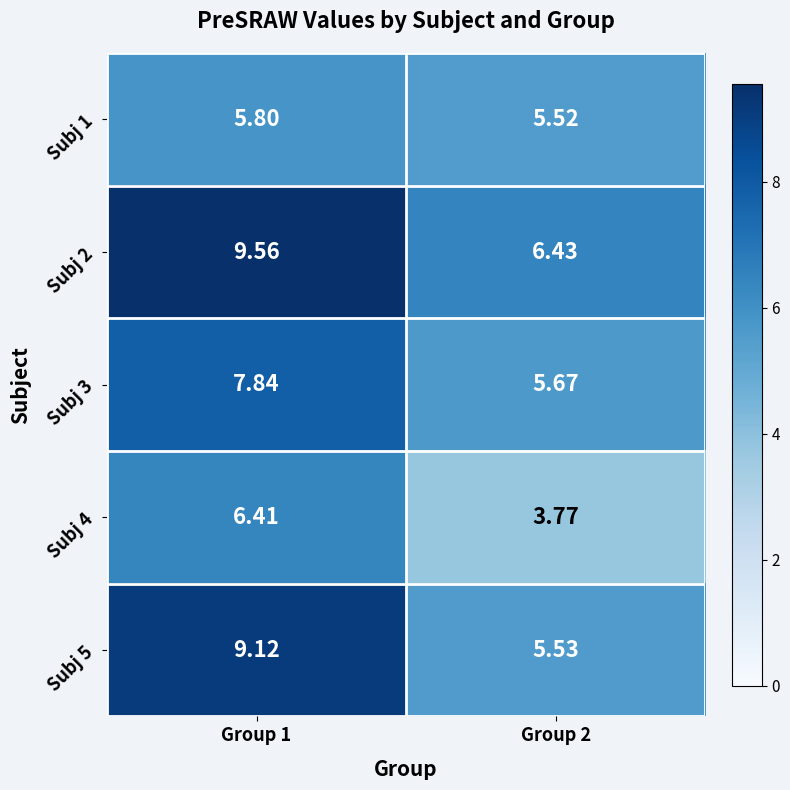

Is the value of Subj 4 at Group 1 greater than the value of Subj 1 at Group 2?

Yes